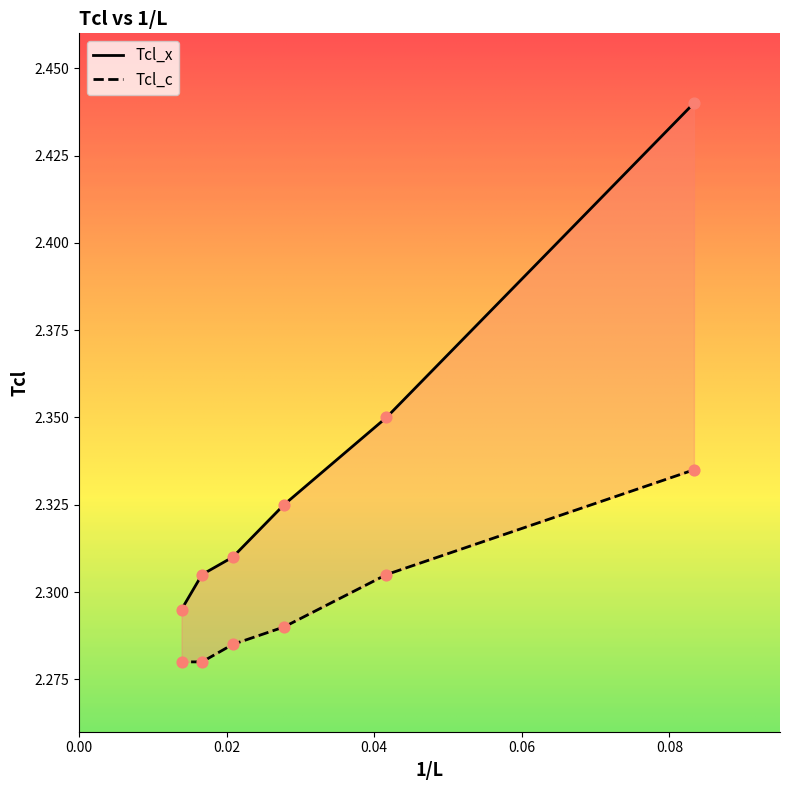

At how many categories does at least one series exceed 2?

6